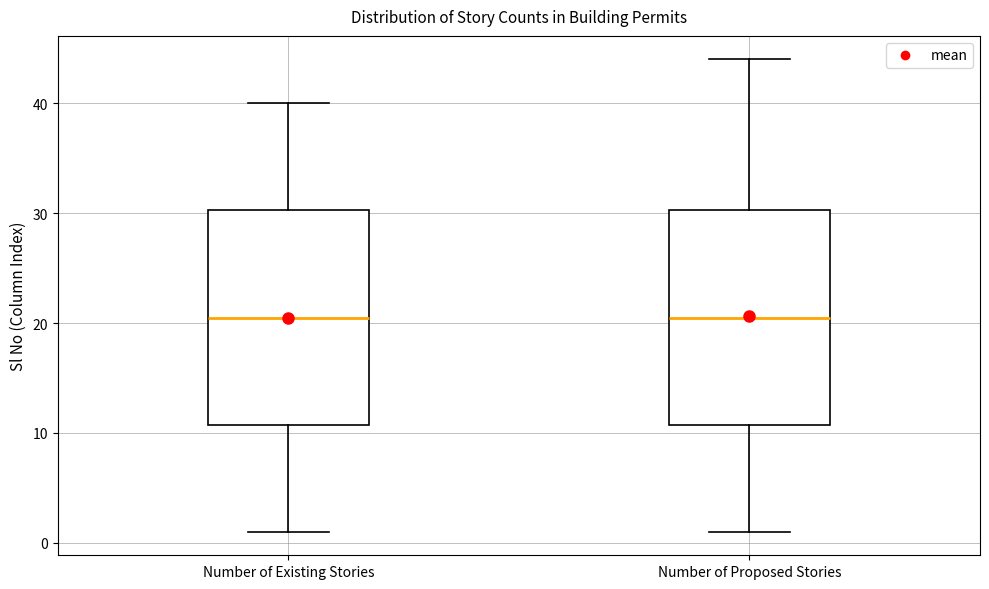

Reading left to right, transcribe this box plot: for each box, give where its median line is, the range the box spans, and where its two whiskers end, as read against the y-axis. The values are not printed on the chart, so give them approximately, as read against the axis.

Number of Existing Stories: median 21, box 11 to 30, whiskers 1 to 40
Number of Proposed Stories: median 21, box 11 to 30, whiskers 1 to 44